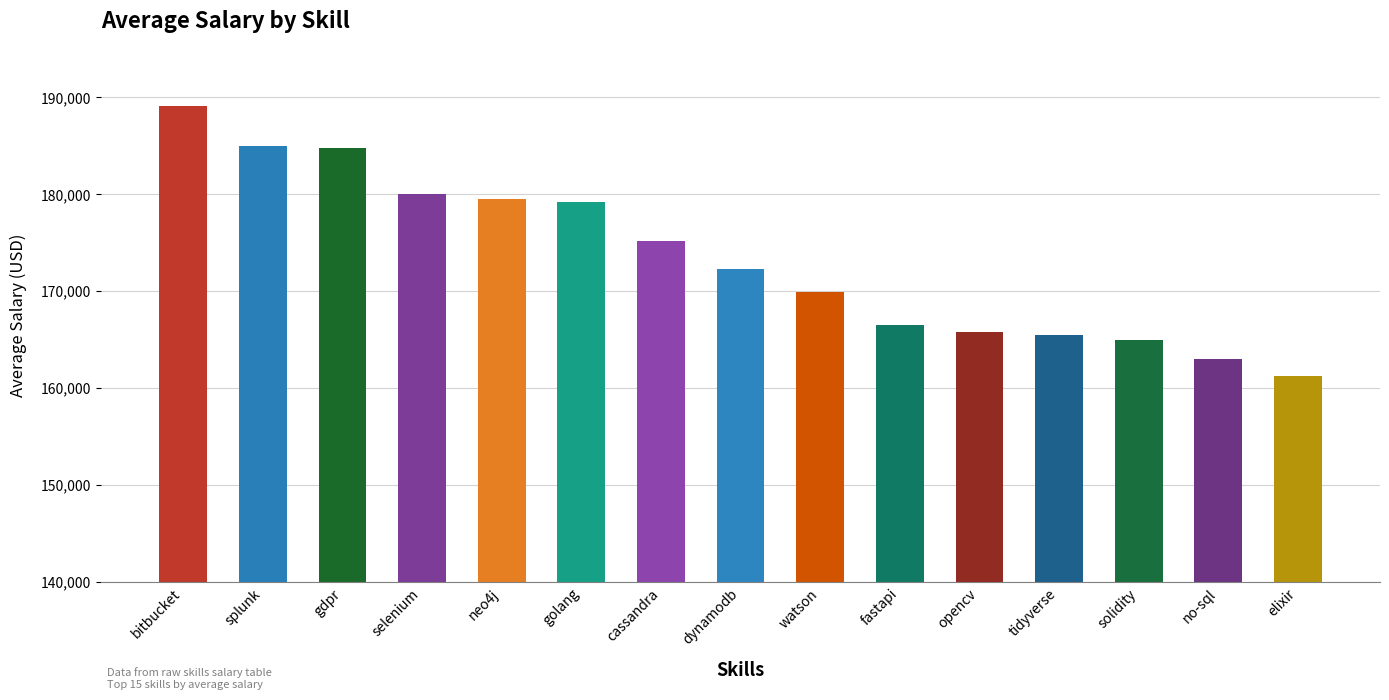

Reading right to left, transcribe all the data shown in this chart.

161250	163000	165000	165513	165833	166500	169936	172335	175166	179200	179517	180000	184742	185000	189155